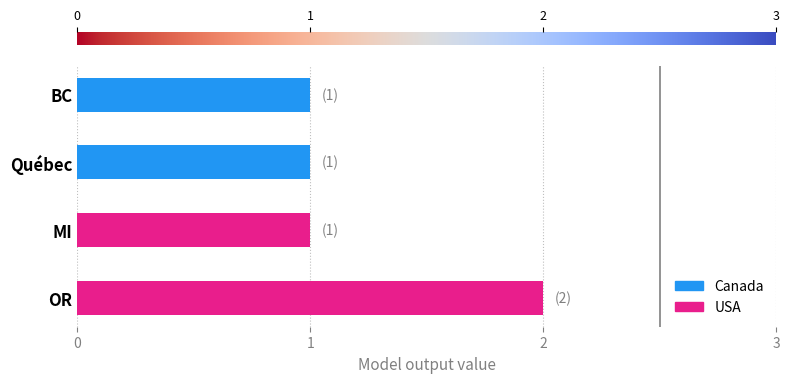

Which has a higher value, BC or OR?

OR